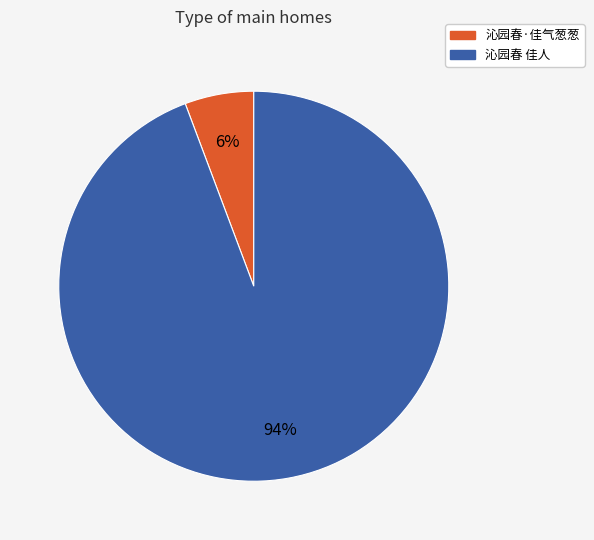

Count the number of slices in the pie.

2